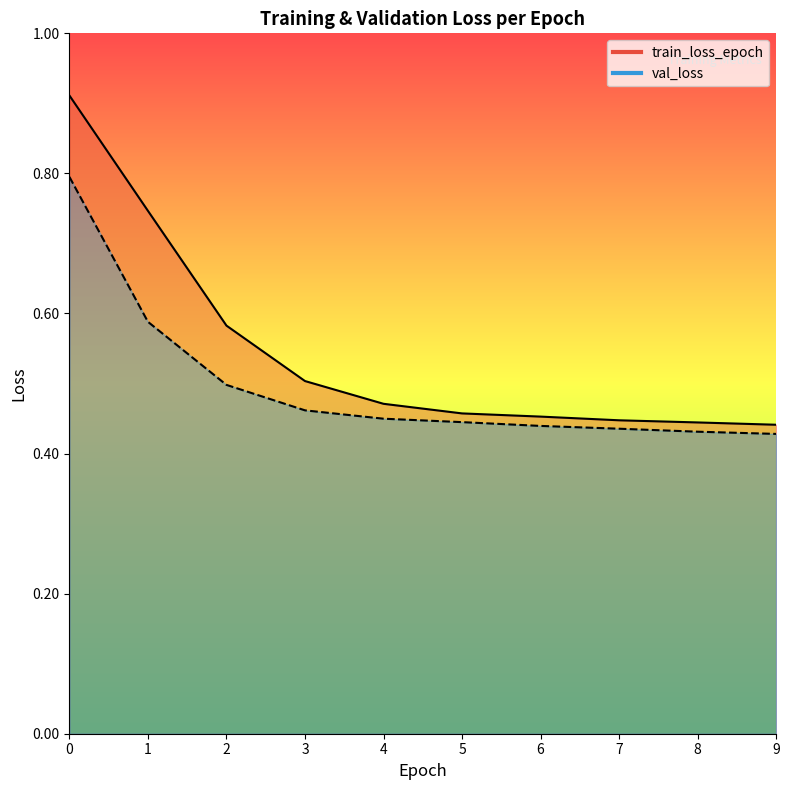

The val_loss series shows 0.2 at 3. True or false?

False